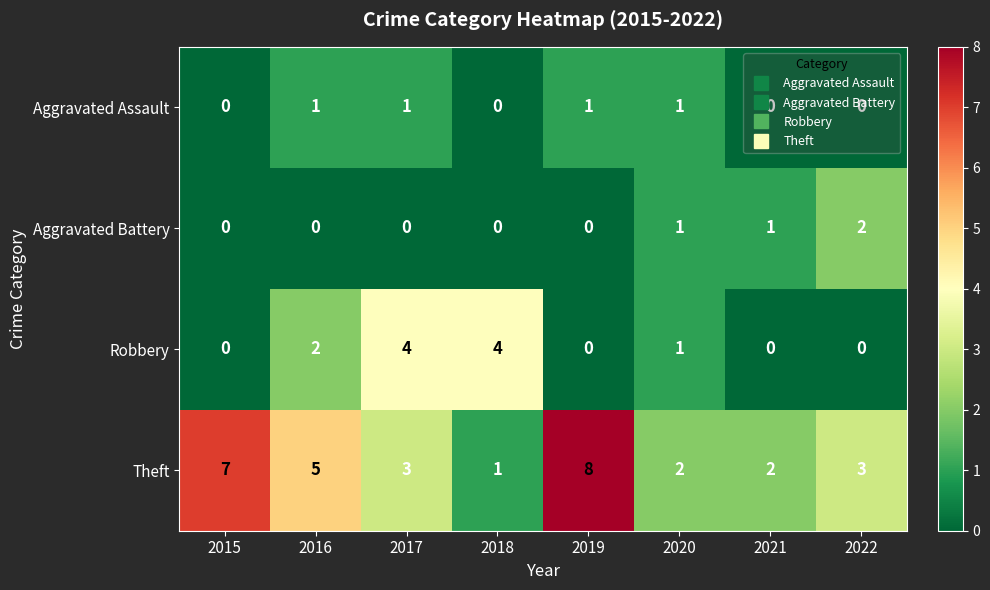

What is the sum of the Theft values at 2021 and 2019?

10